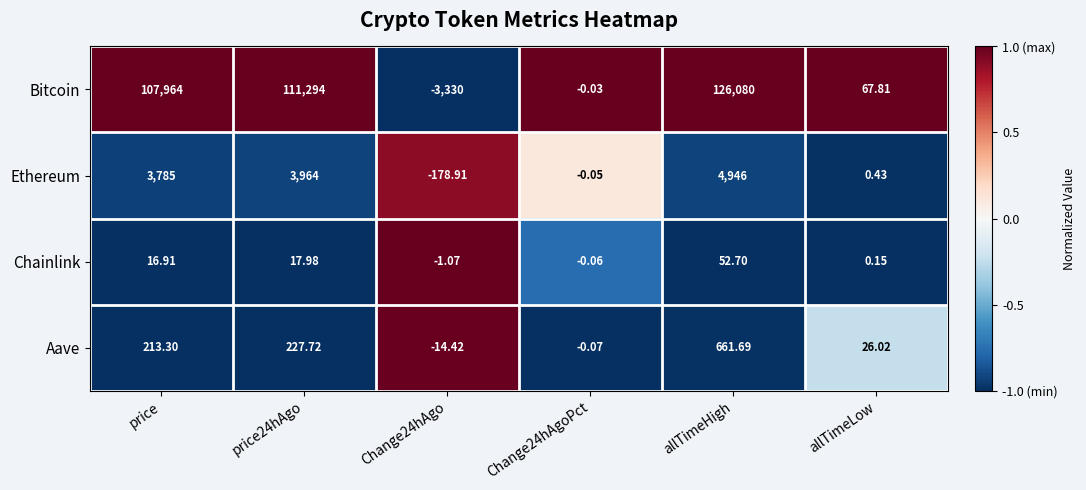

At which category does the chart reach its peak across all series?

allTimeHigh